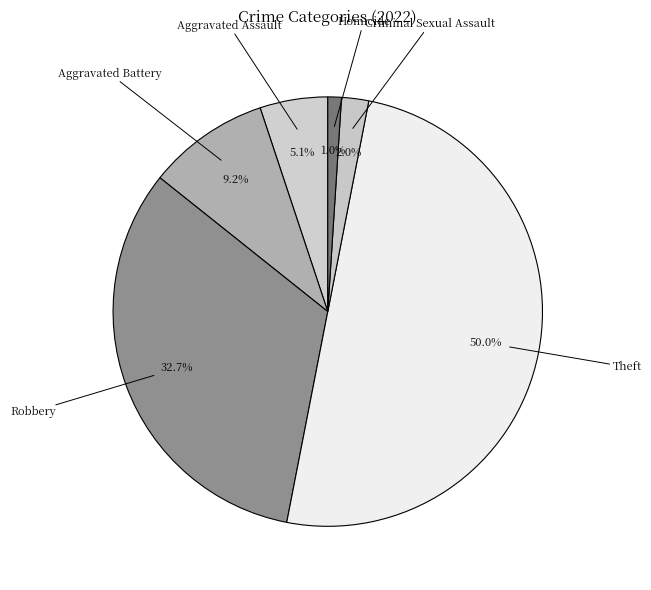

How many segments does this pie chart have?

6